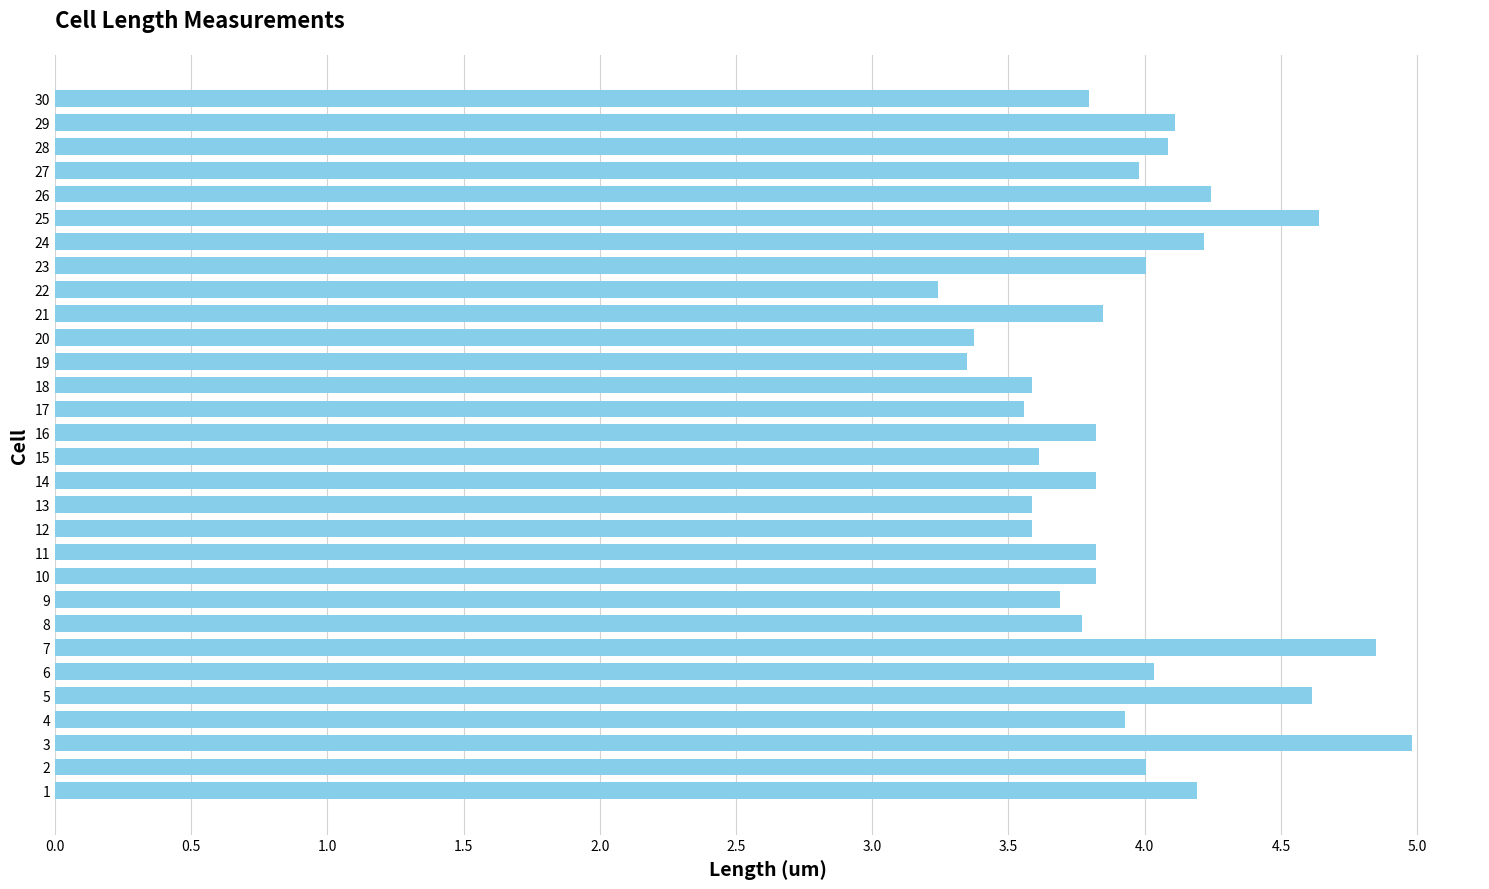

Approximately how many times larger is the value at 28 compared to 17?

1.1